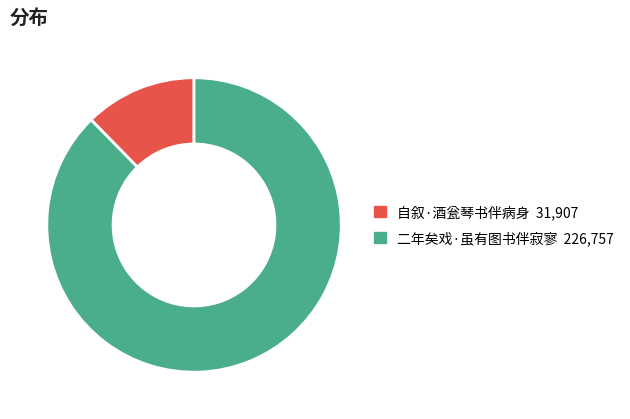

True or false: 自叙·酒瓮琴书伴病身 accounts for 12% of the total.

True